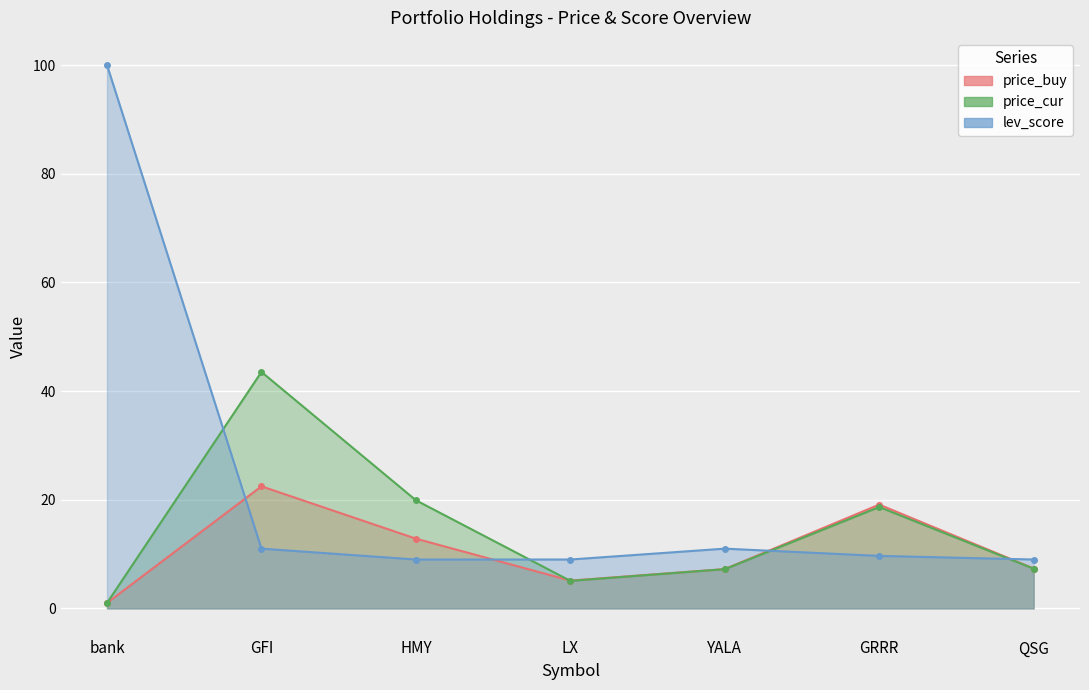

Reading right to left, transcribe all the data shown in this chart.

price_buy: 7.3	19.1	7.2	5.1	12.8	22.5	1.0
price_cur: 7.3	18.7	7.2	5.1	19.9	43.5	1.0
lev_score: 9.0	9.7	11.0	9.0	9.0	11.0	100.0